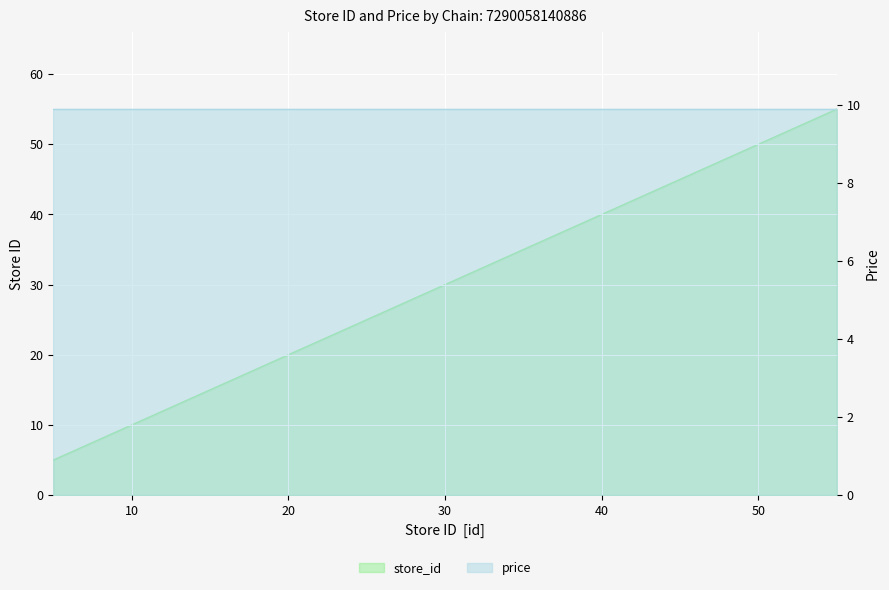

Read the value at 7290058140886_35, to the nearest 5.

35